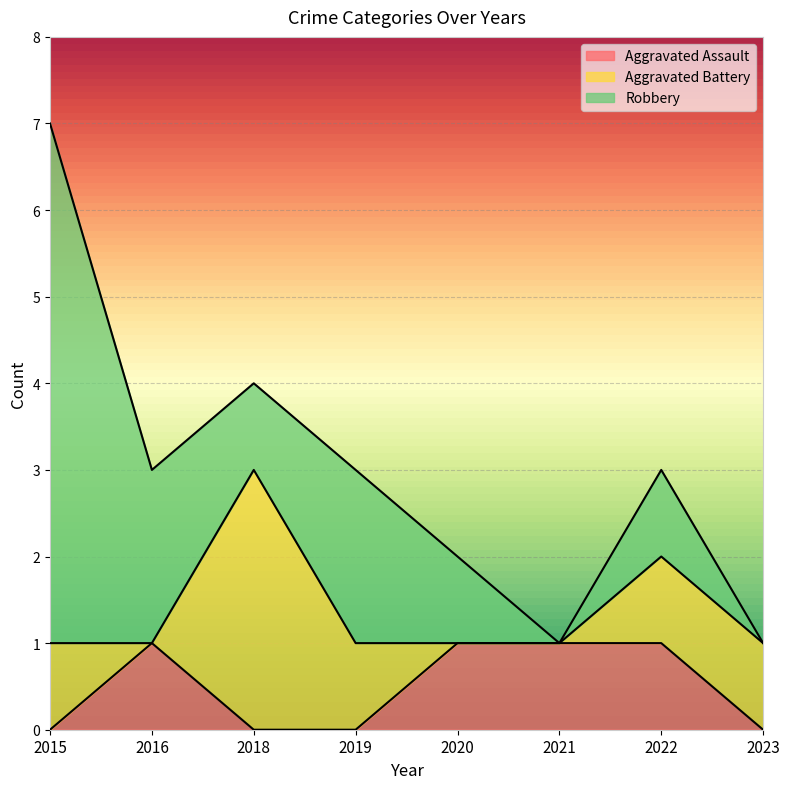

True or false: Robbery and Aggravated Assault intersect in this chart.

False